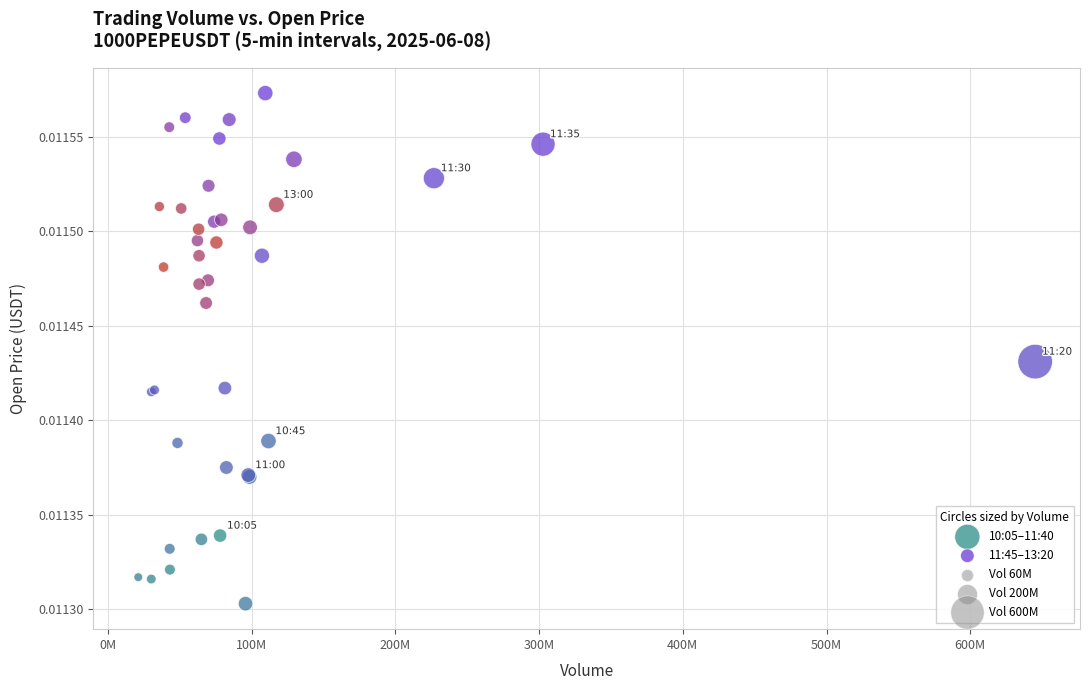

Which series contains the highest Y value?

10:05–11:40